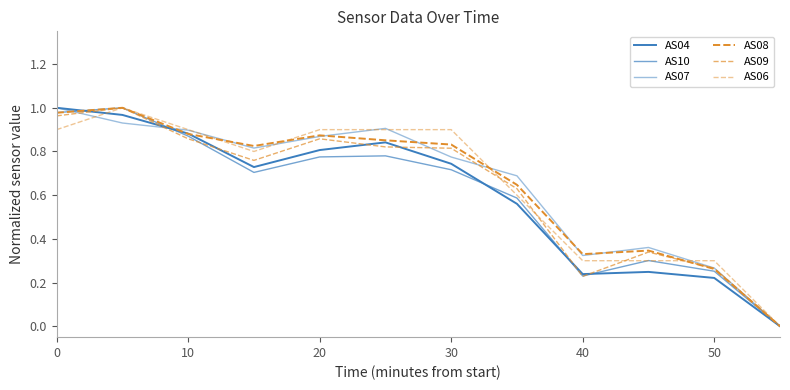

Which series has the widest spread of values?

AS04